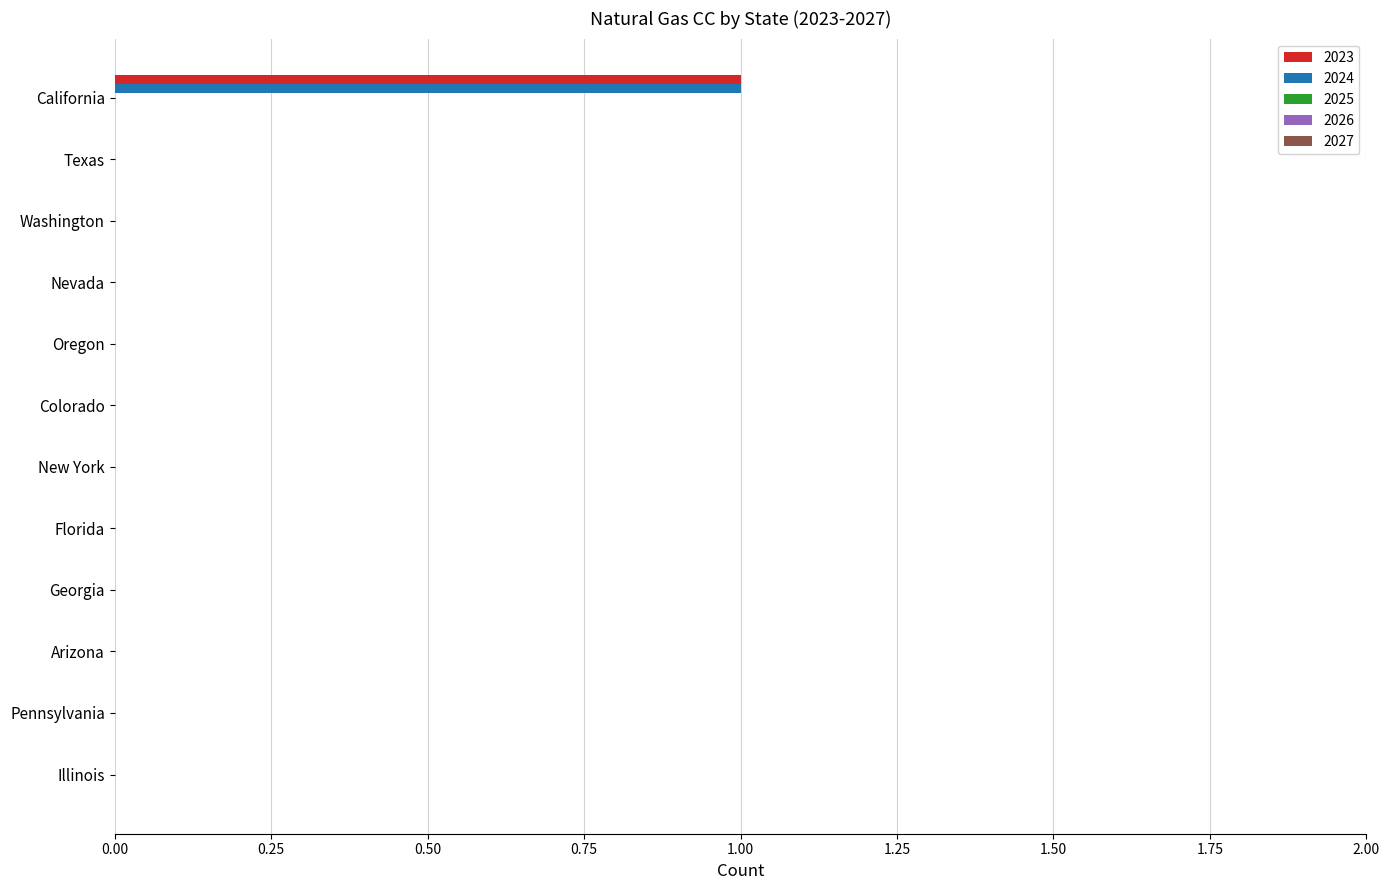

Is it true that 2024 equals 1 at Nevada?

False